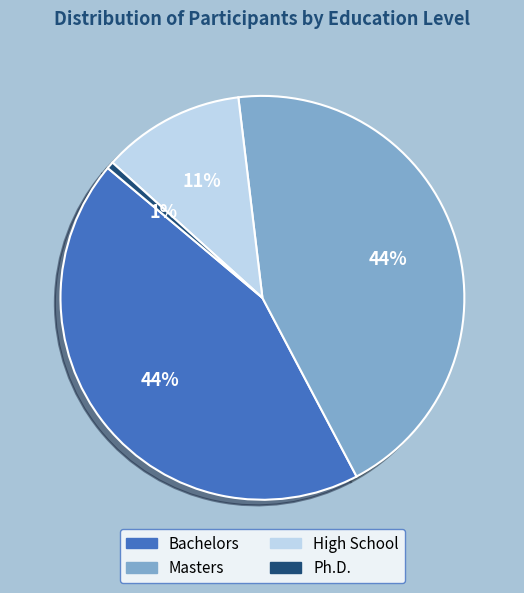

Is it true that Ph.D. is 8% of the pie?

False